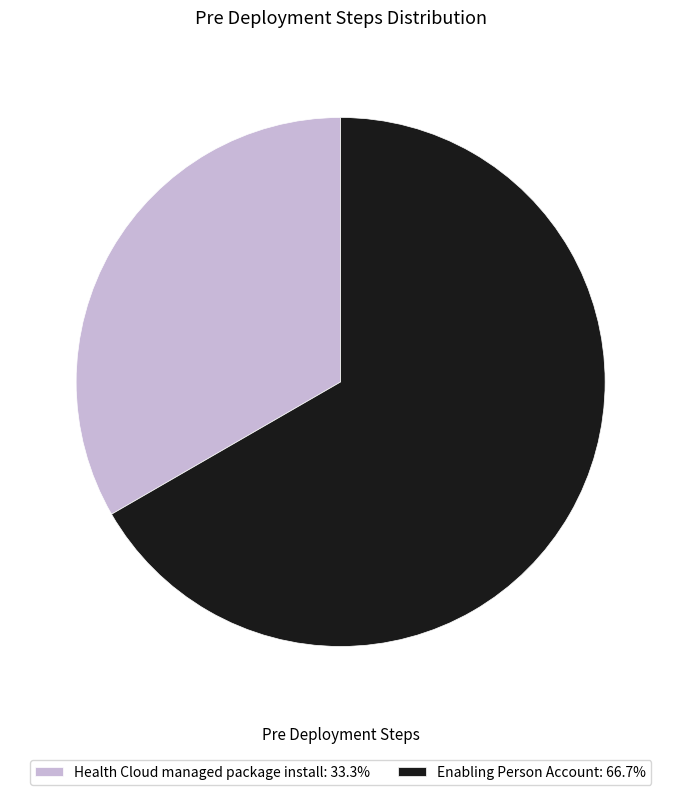

Does any single category account for the majority?

Yes